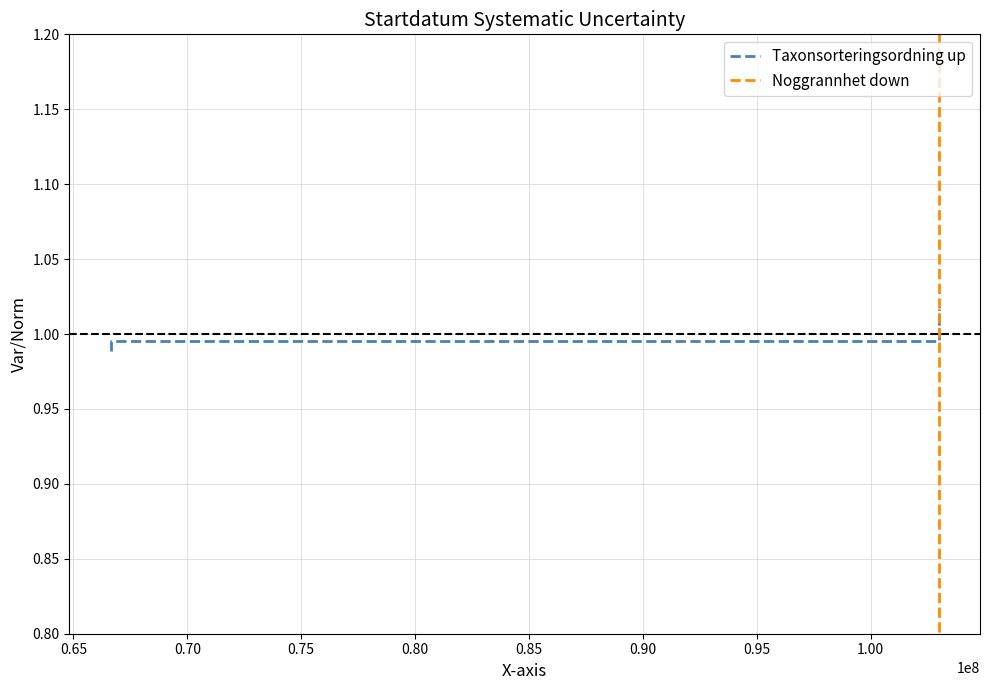

Read the Taxonsorteringsordning up value at 0.70.

1.0